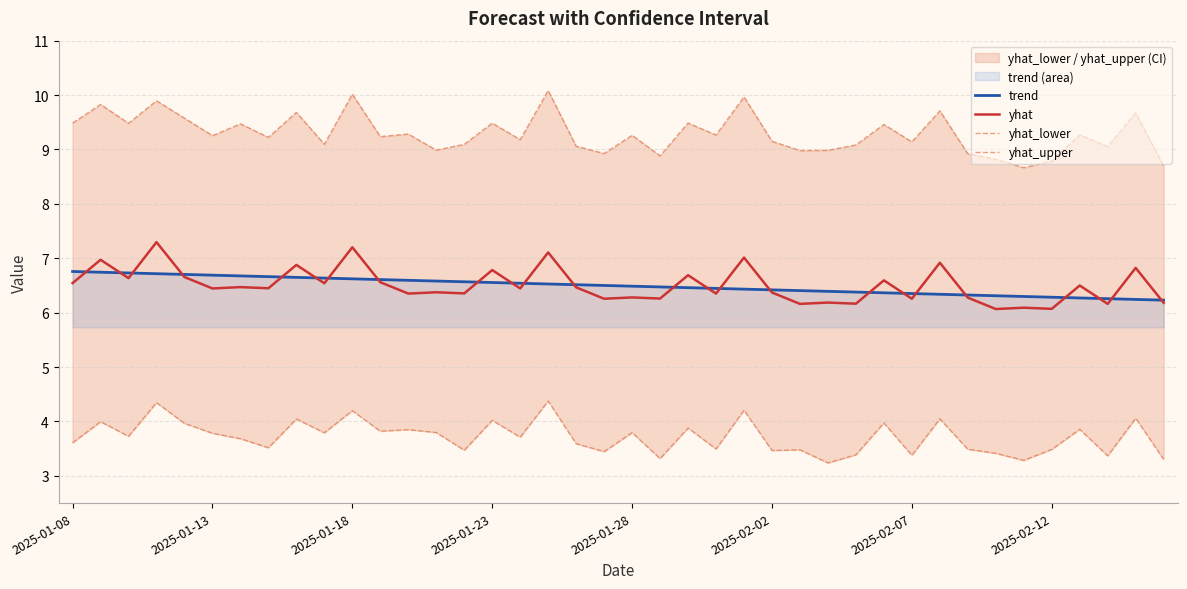

Is it true that trend equals 6.3 at 2025-02-12?

True